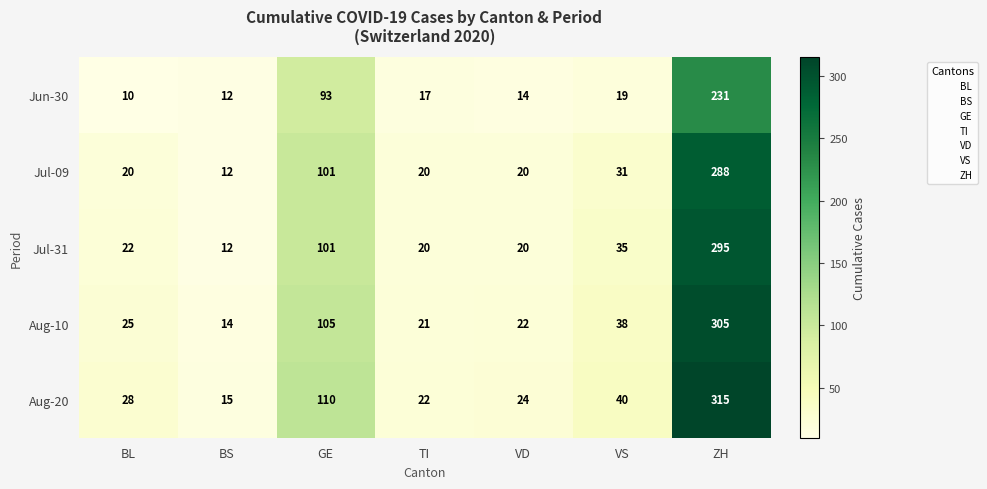

The Jul-09 series shows 9 at VD. True or false?

False